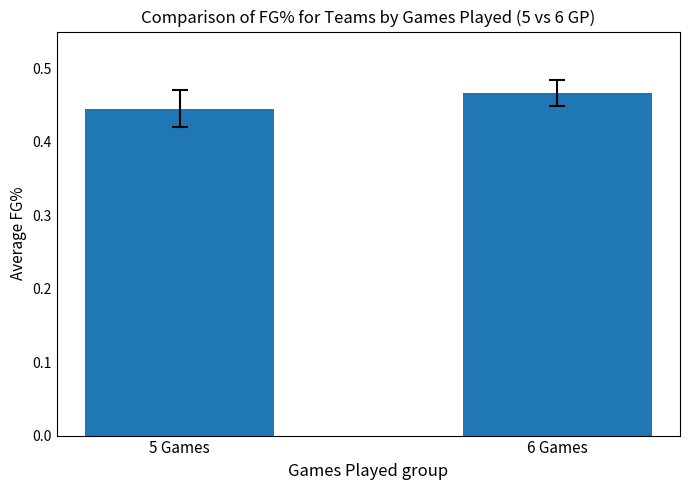

True or false: the data shows 0.8 at 6 Games.

False